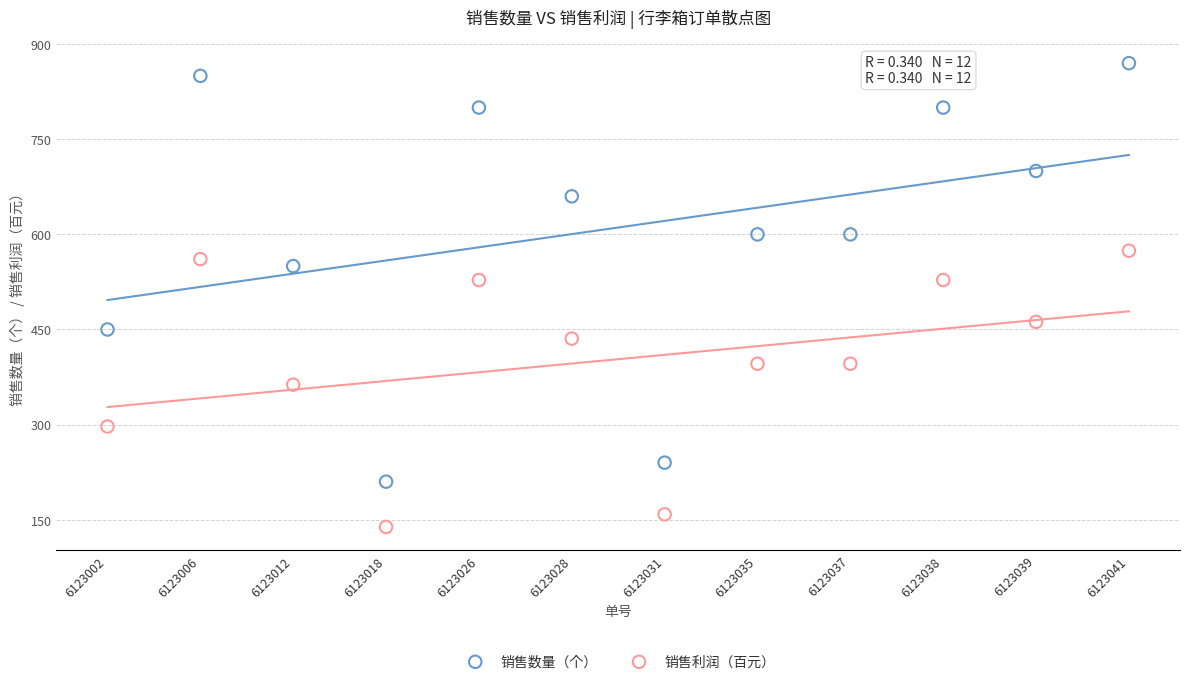

Across all data points, what is the range of Y values (max minus min)?

731.4